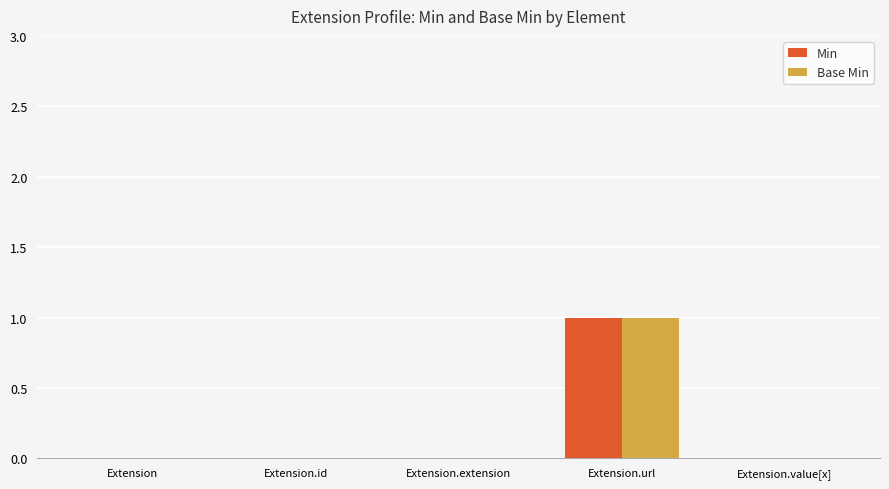

The Base Min series shows 1 at Extension.url. True or false?

True